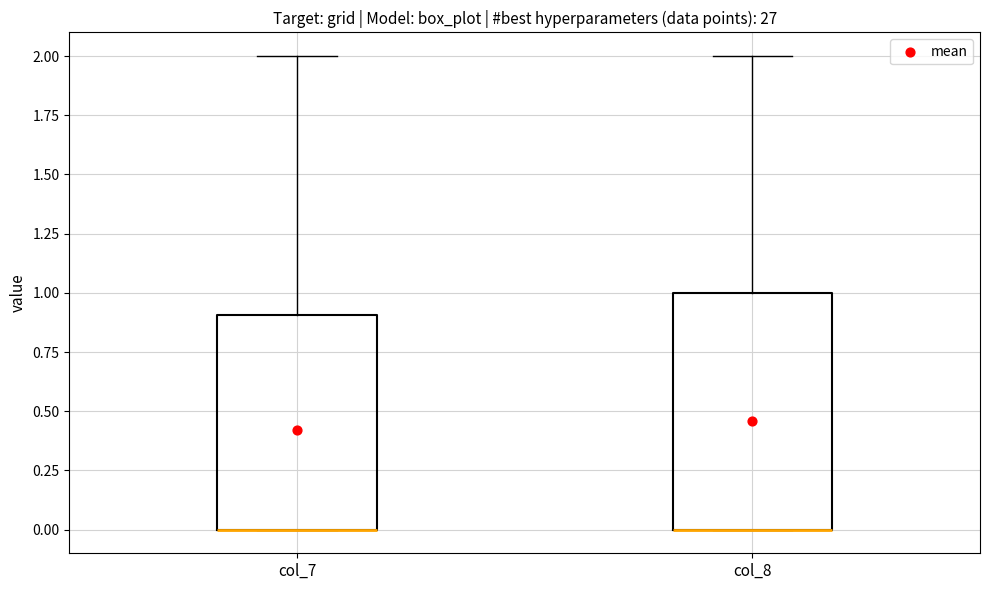

Where is the upper edge of the box for col_7 on the y-axis? The values are not printed on the chart, so give them approximately, as read against the axis.

0.9